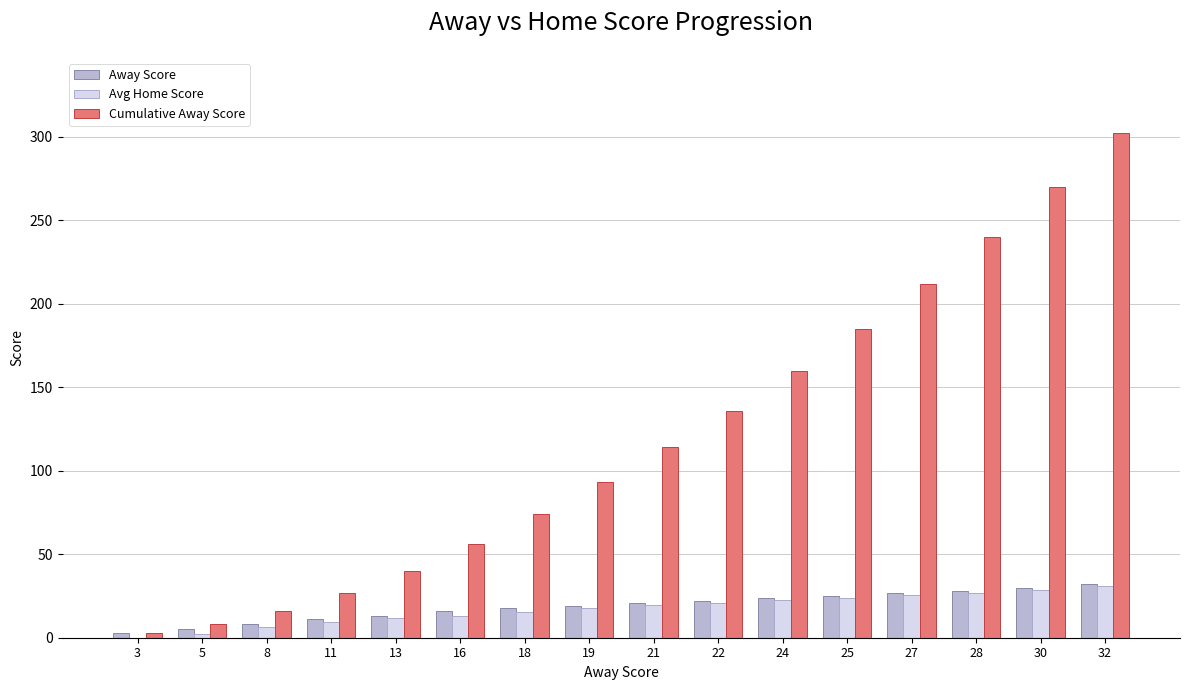

What is the maximum value for Cumulative Away Score?

302.0